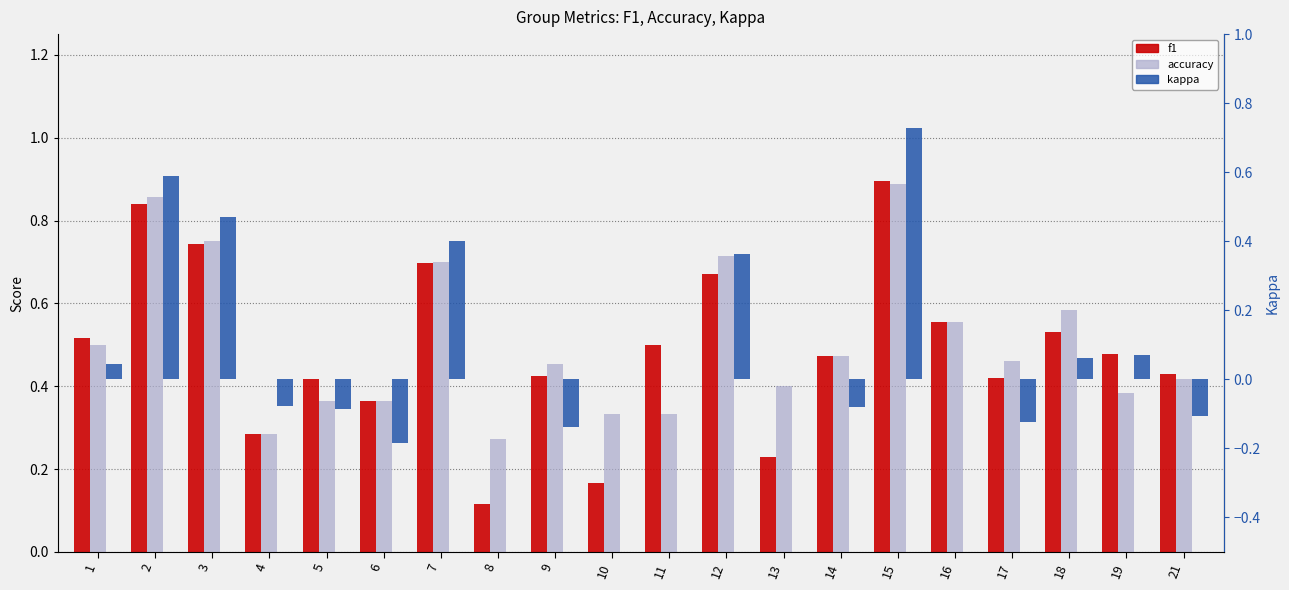

Which series has the largest total across all categories?

accuracy